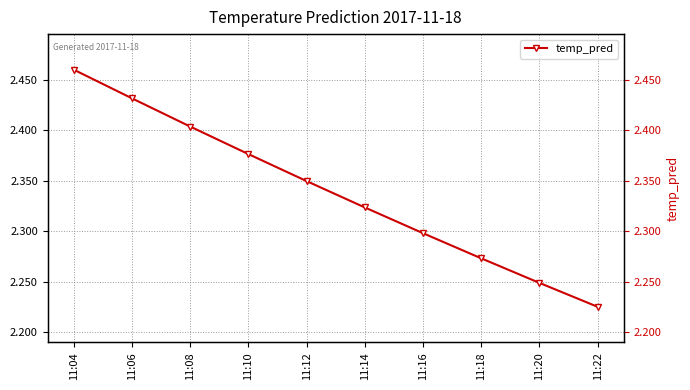

The chart shows a value of 2.4 at 11:08. True or false?

True